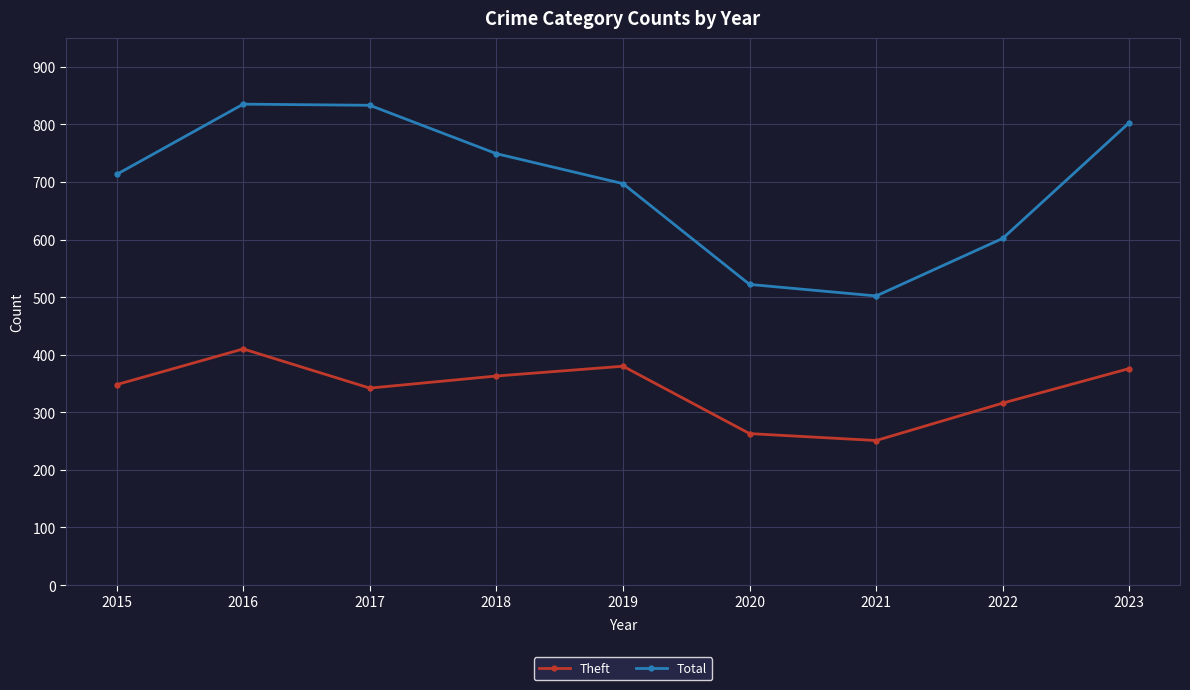

The Theft series shows 567 at 2015. True or false?

False